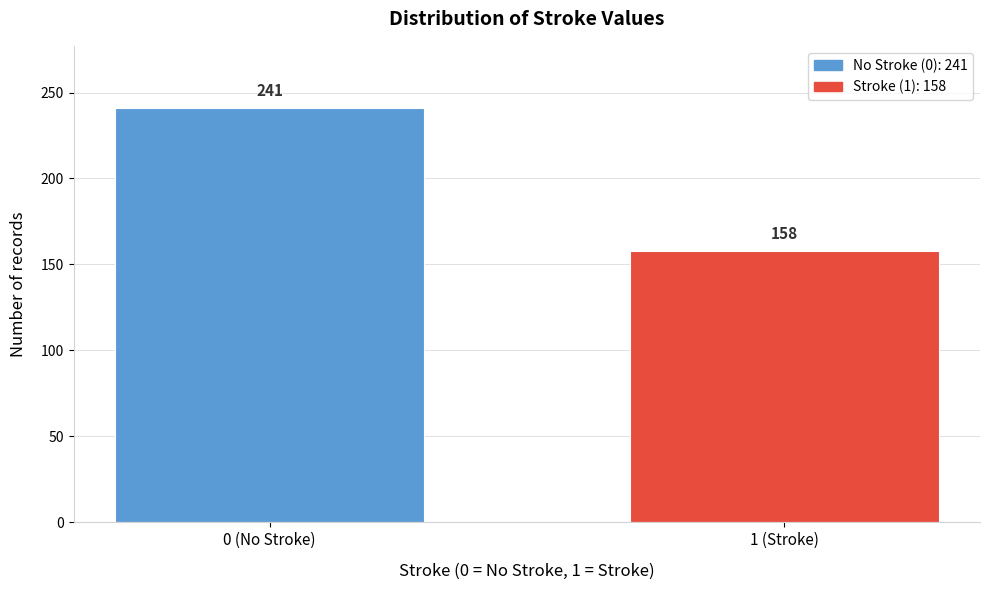

Reading left to right, transcribe all the data shown in this chart.

0 (No Stroke)=241	1 (Stroke)=158